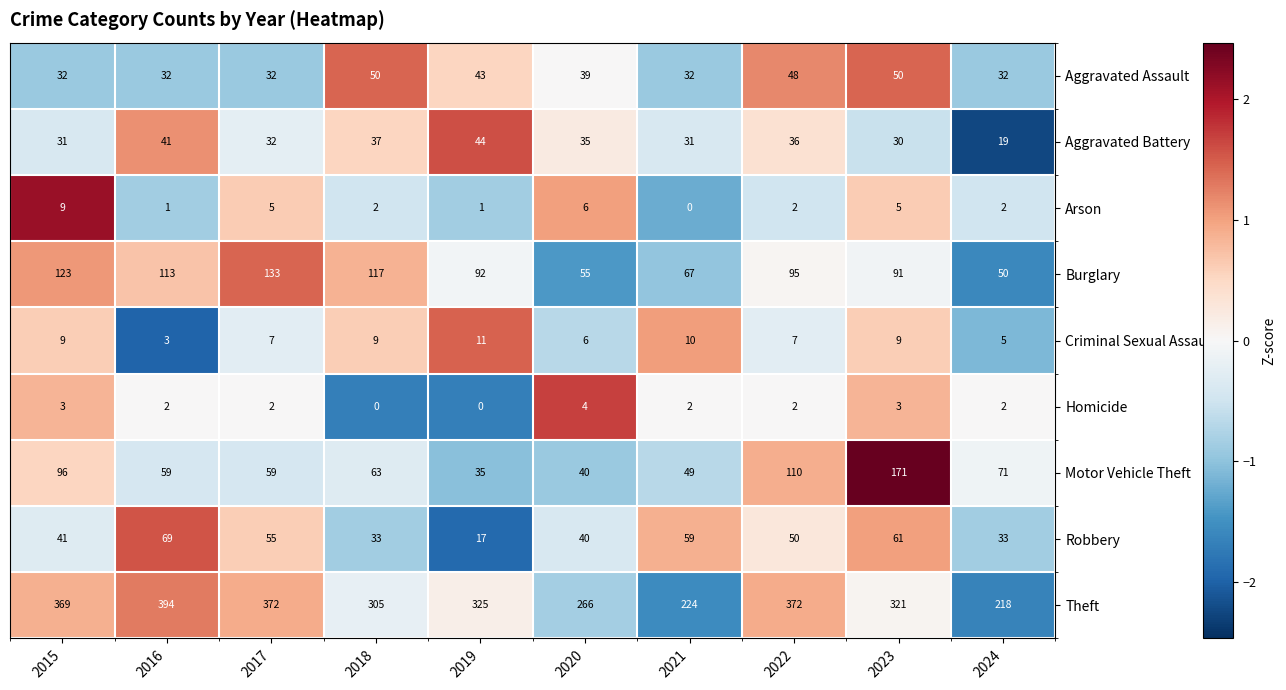

What is the total value across all series at 2021?

474